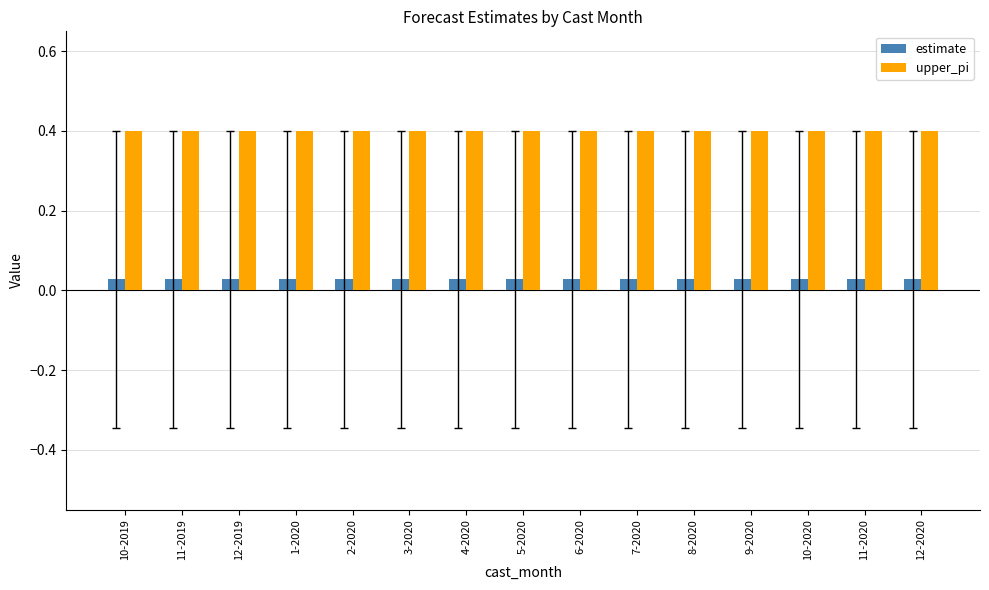

What is the label of the 8th bar from the right?

5-2020